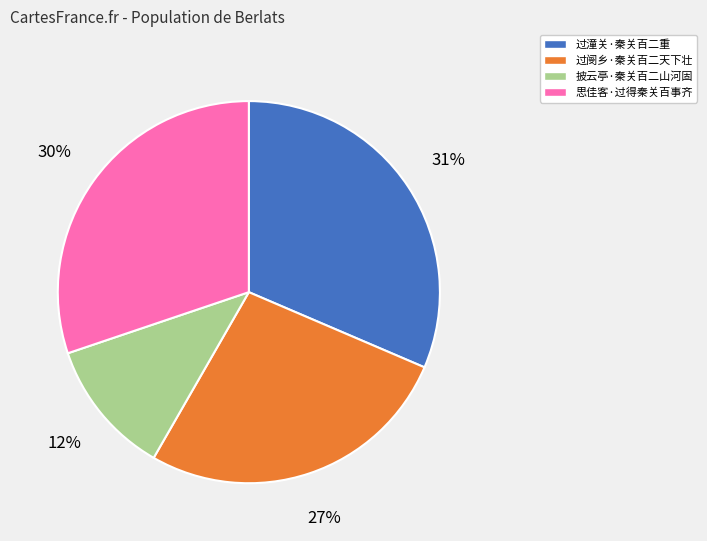

How many segments does this pie chart have?

4